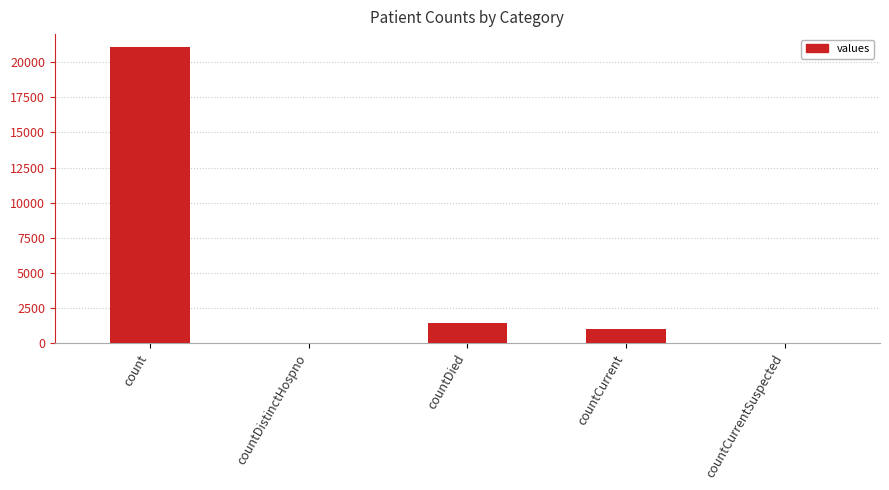

Is it true that the value at countCurrentSuspected is 10336?

False